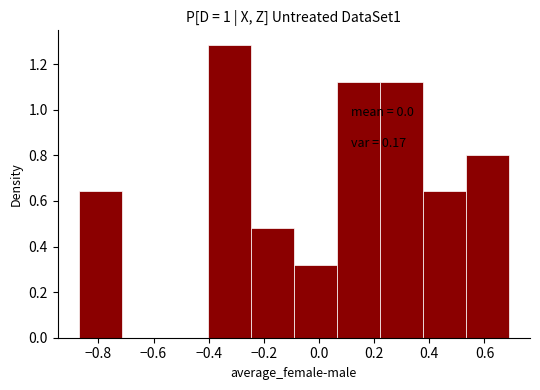

Which range on the x-axis has the tallest bar?

-0.40 to -0.24